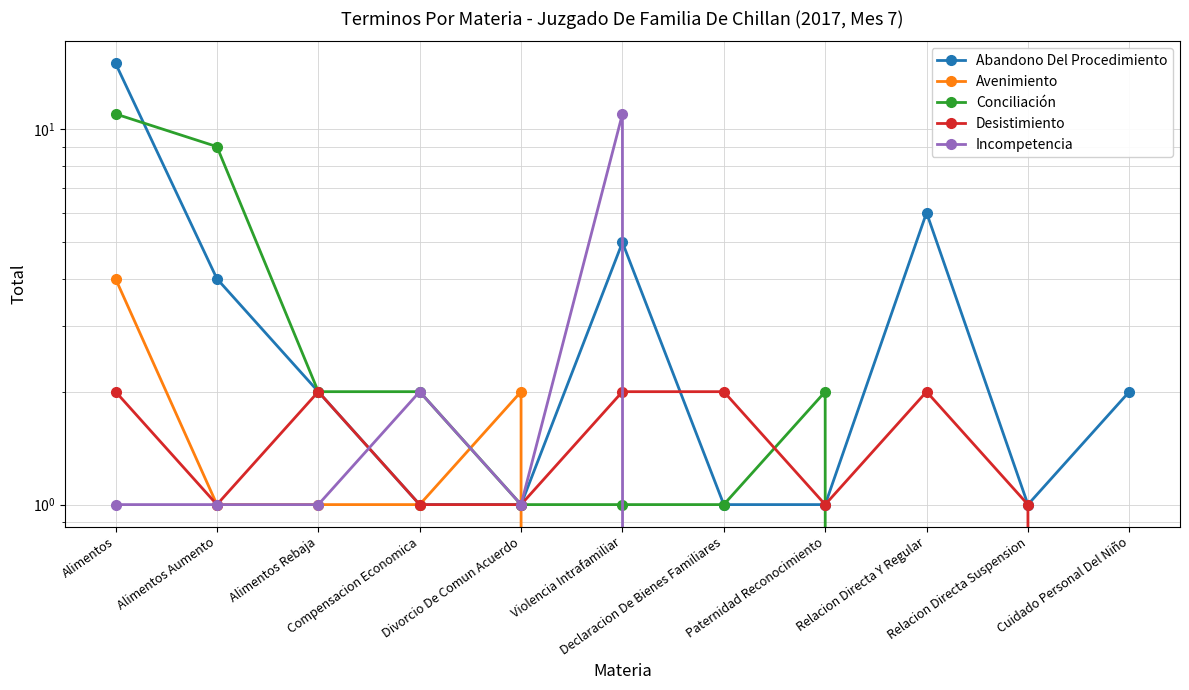

Which series has the largest range (max minus min)?

Abandono Del Procedimiento